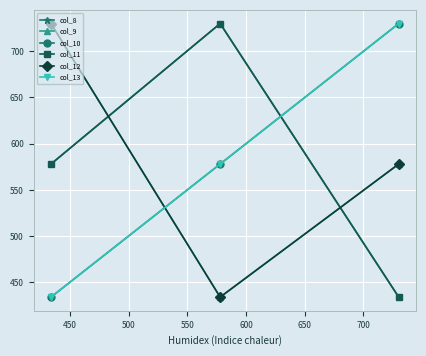

Is this an area chart (filled region under the line)?

No